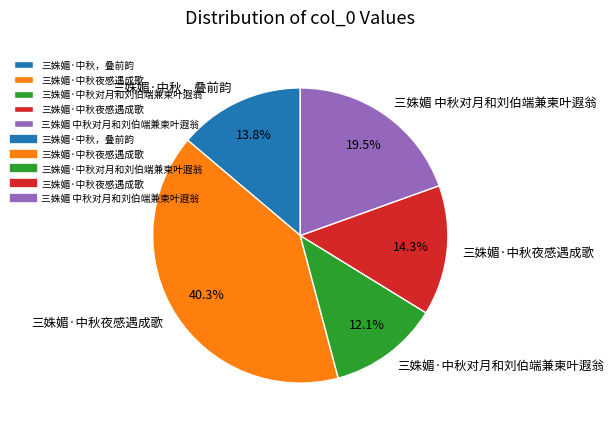

Does any single category account for the majority?

No